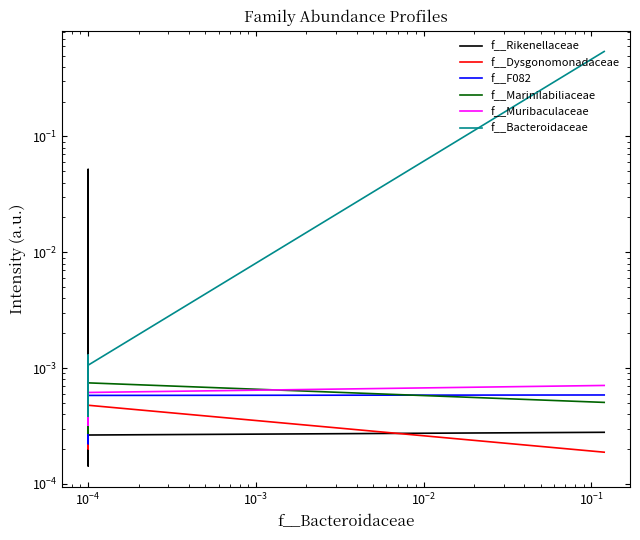

What are all the series names shown in the legend?

f__Rikenellaceae, f__Dysgonomonadaceae, f__F082, f__Marinilabiliaceae, f__Muribaculaceae, f__Bacteroidaceae